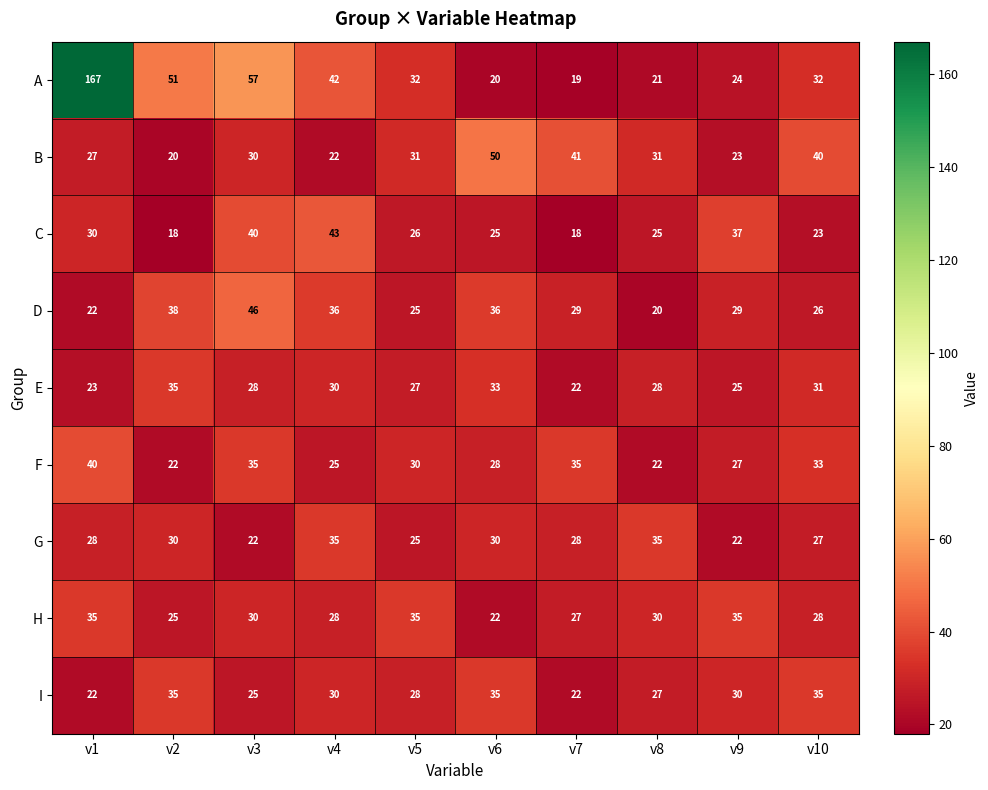

At which label does D reach its peak?

v3